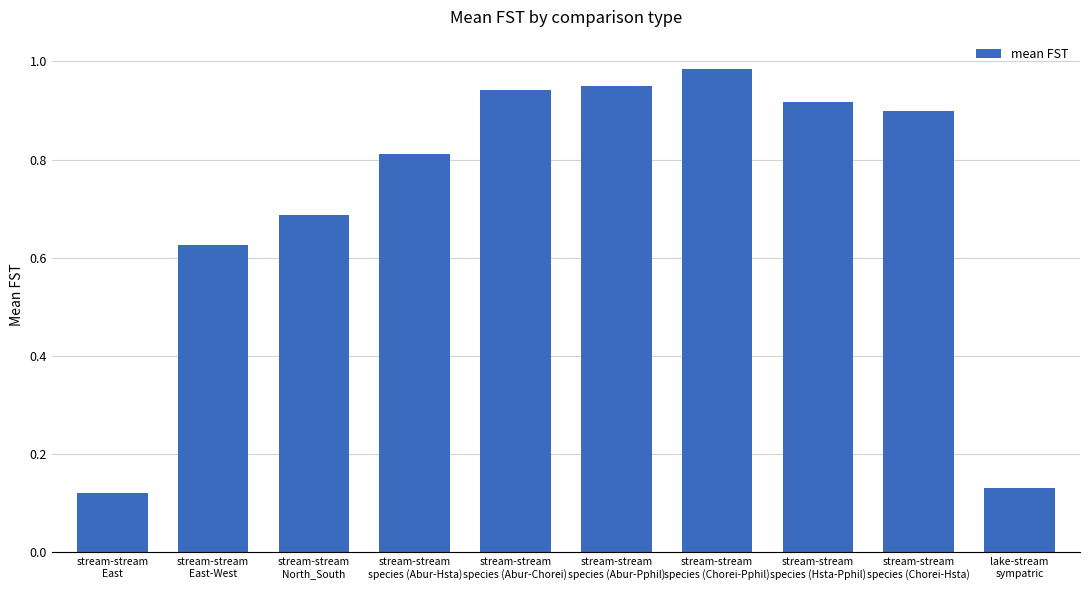

Between stream-stream
species (Chorei-Hsta) and stream-stream
East-West, which is larger?

stream-stream
species (Chorei-Hsta)